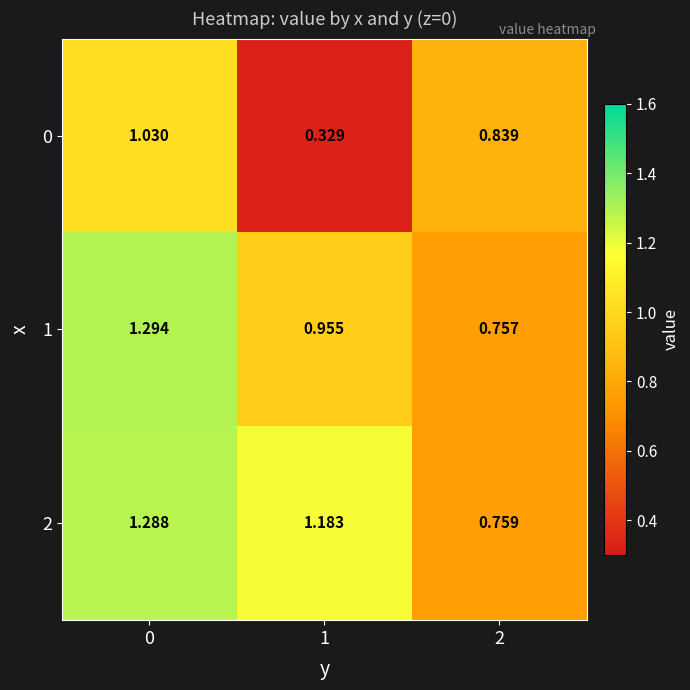

Is the value of 1 at 0 greater than the value of 0 at 1?

Yes